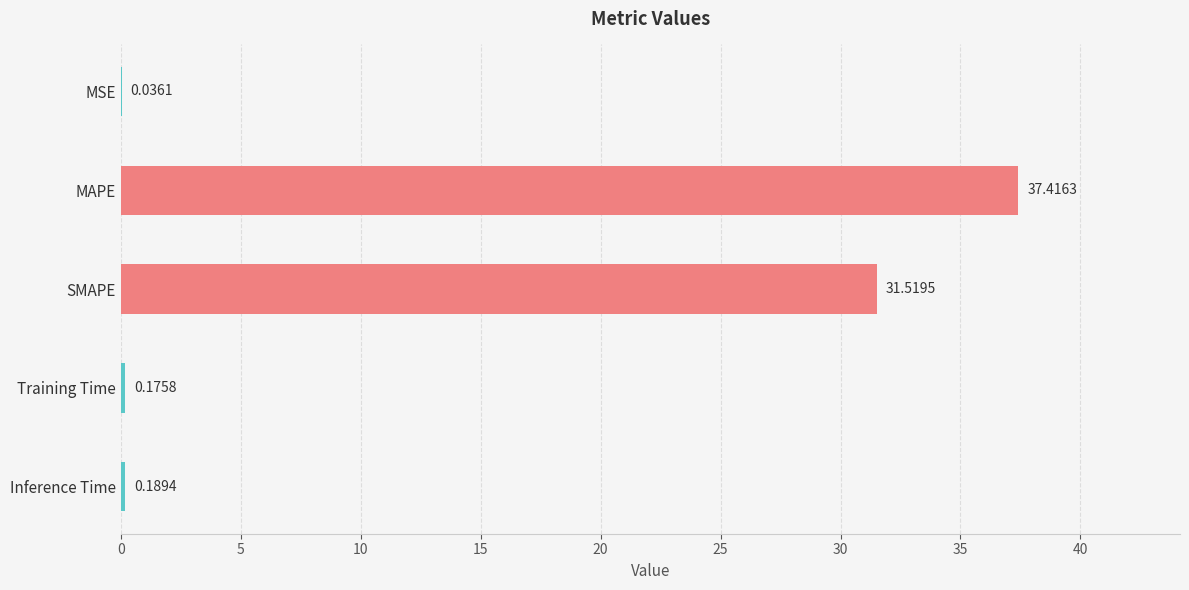

Which category has the highest value across all series?

MAPE